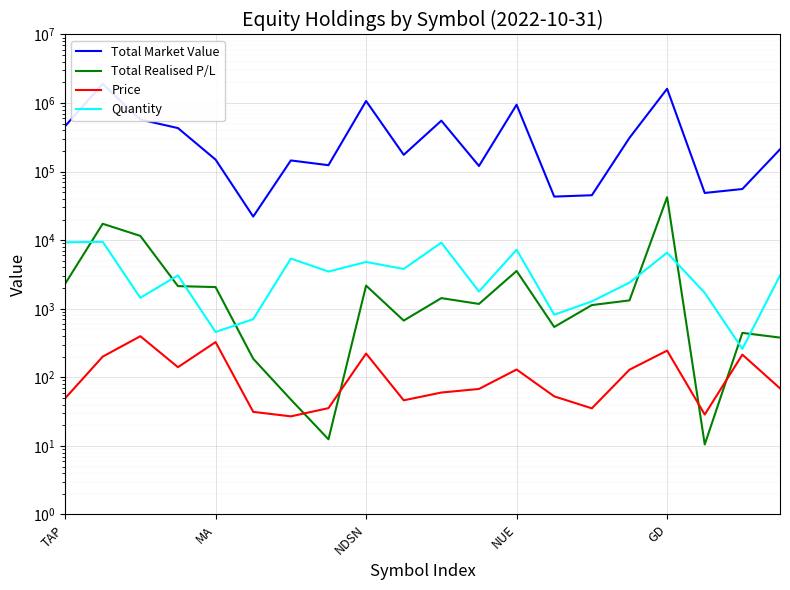

What is the total value across all series at 19?

214780.2